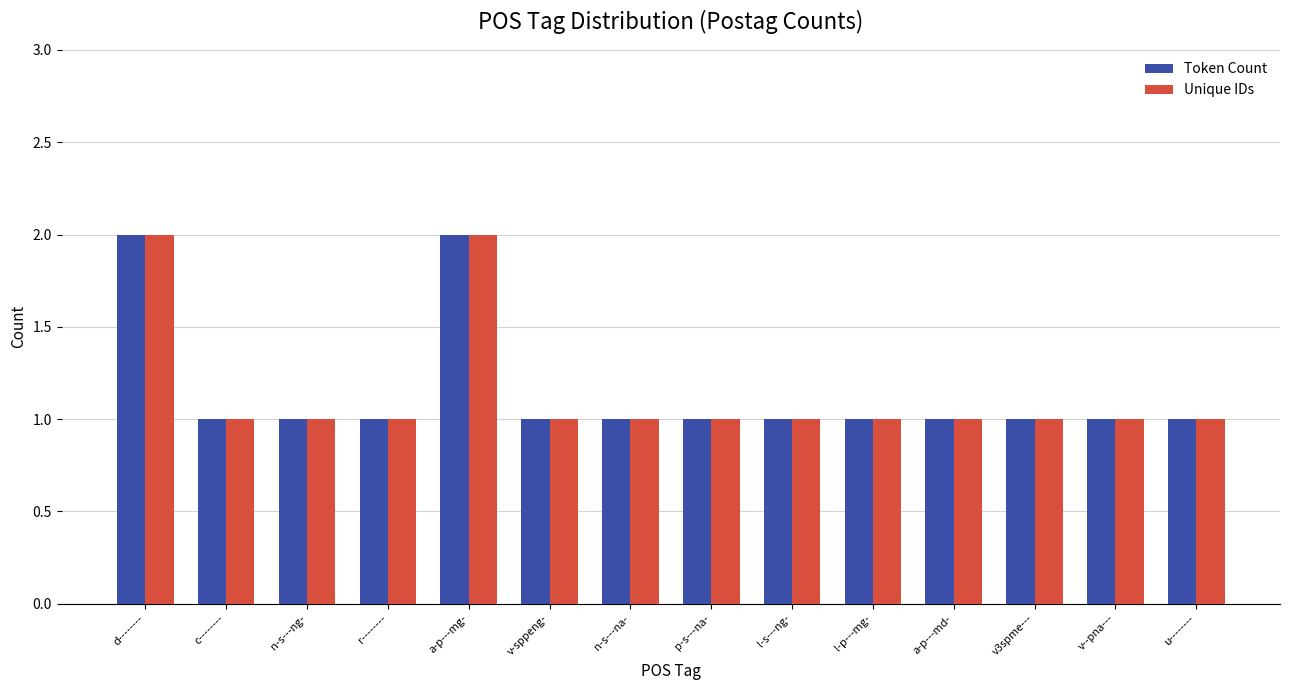

Is it true that Unique IDs equals 2 at v--pna---?

False